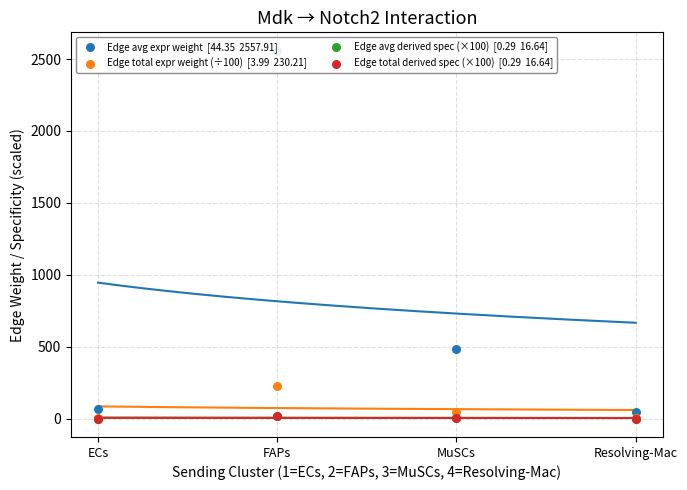

What is the total value across all series at MuSCs?

537.0